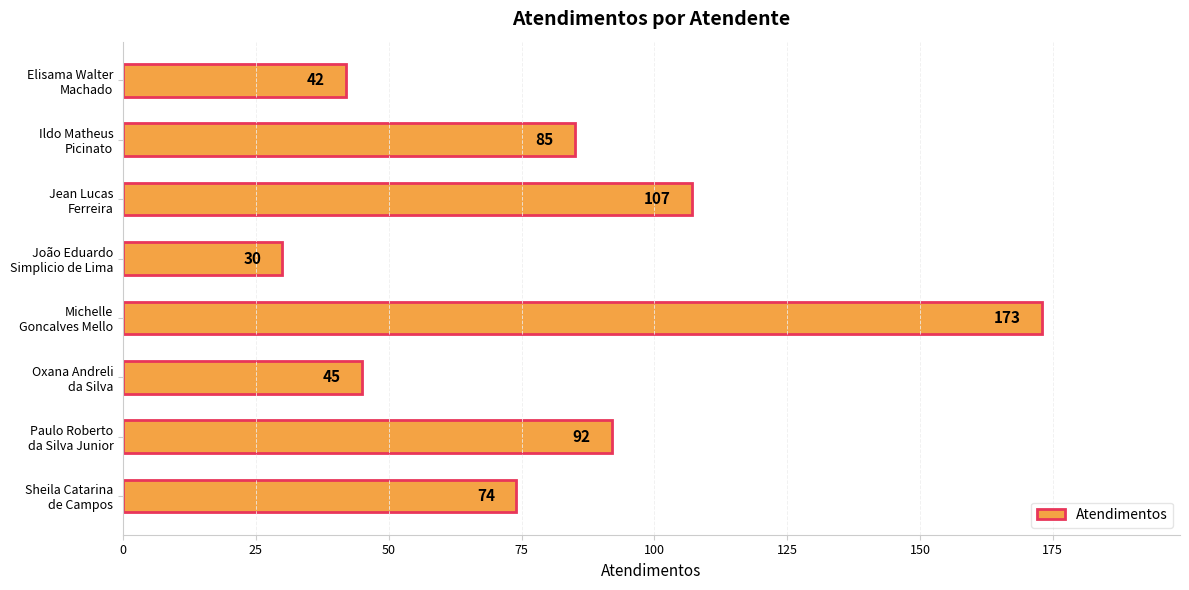

What is the minimum value shown in the chart?

30